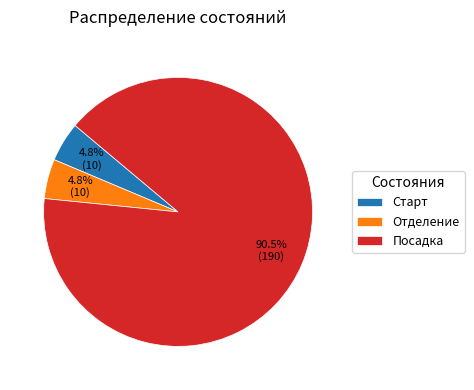

Which has a higher value, Старт or Посадка?

Посадка